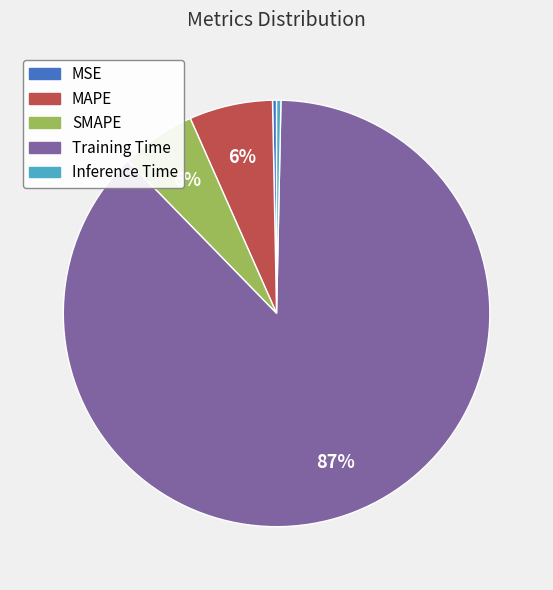

To the nearest percent, what portion does SMAPE represent?

6%